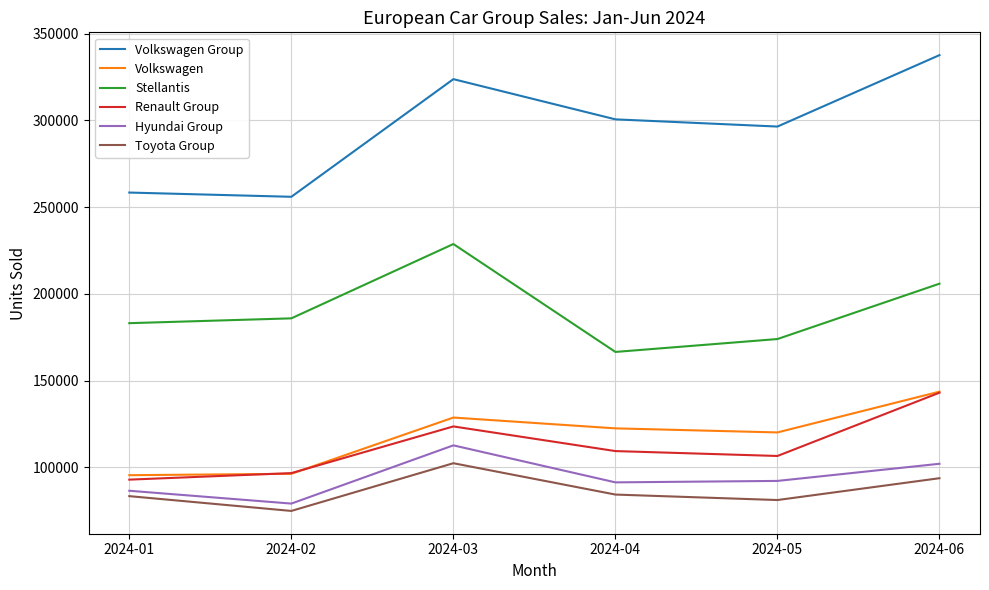

True or false: Volkswagen Group and Volkswagen cross at least once.

False